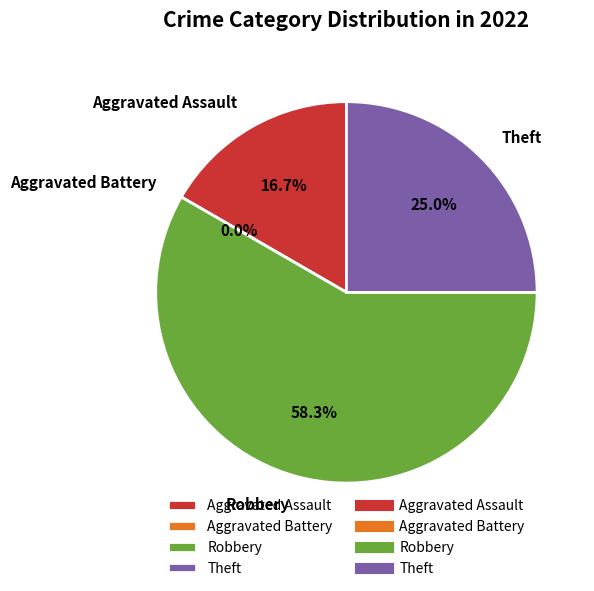

True or false: Aggravated Assault accounts for 17% of the total.

True